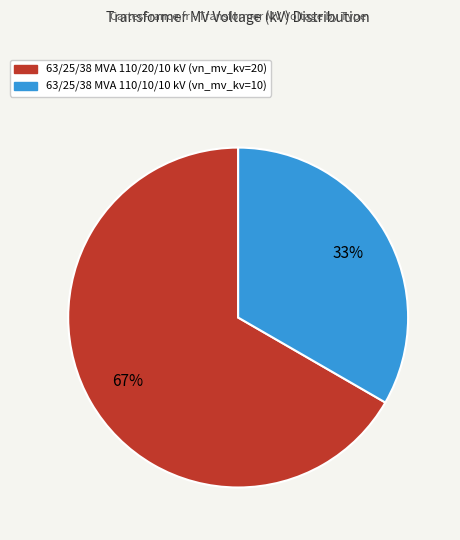

To the nearest percent, what is the combined percentage of 63/25/38 MVA 110/10/10 kV and 63/25/38 MVA 110/20/10 kV?

100%